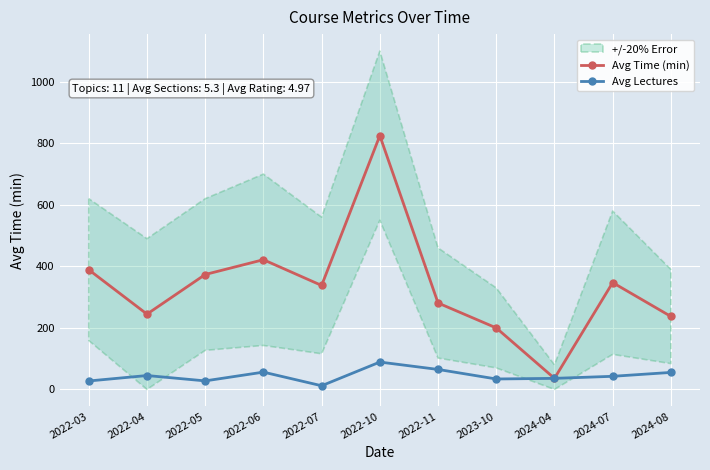

True or false: Avg Lectures and Avg Time (min) cross at least once.

False